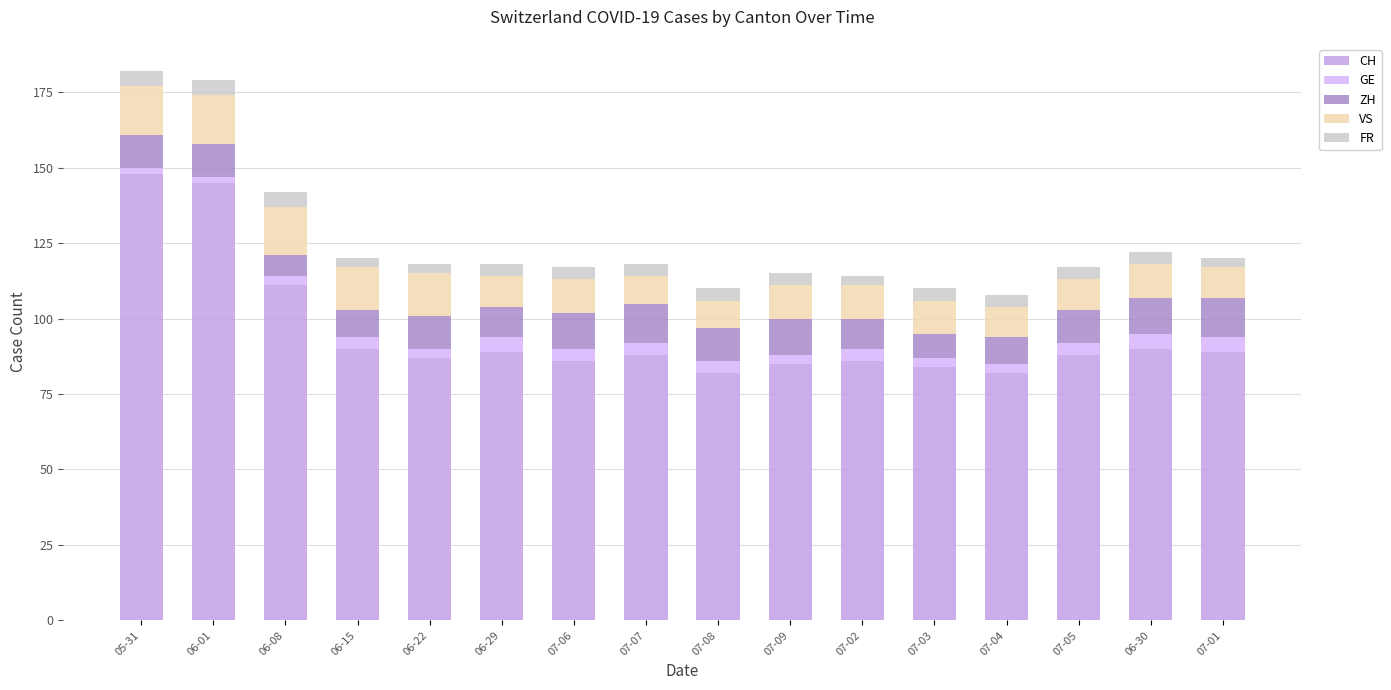

How many bars are there in total?

16